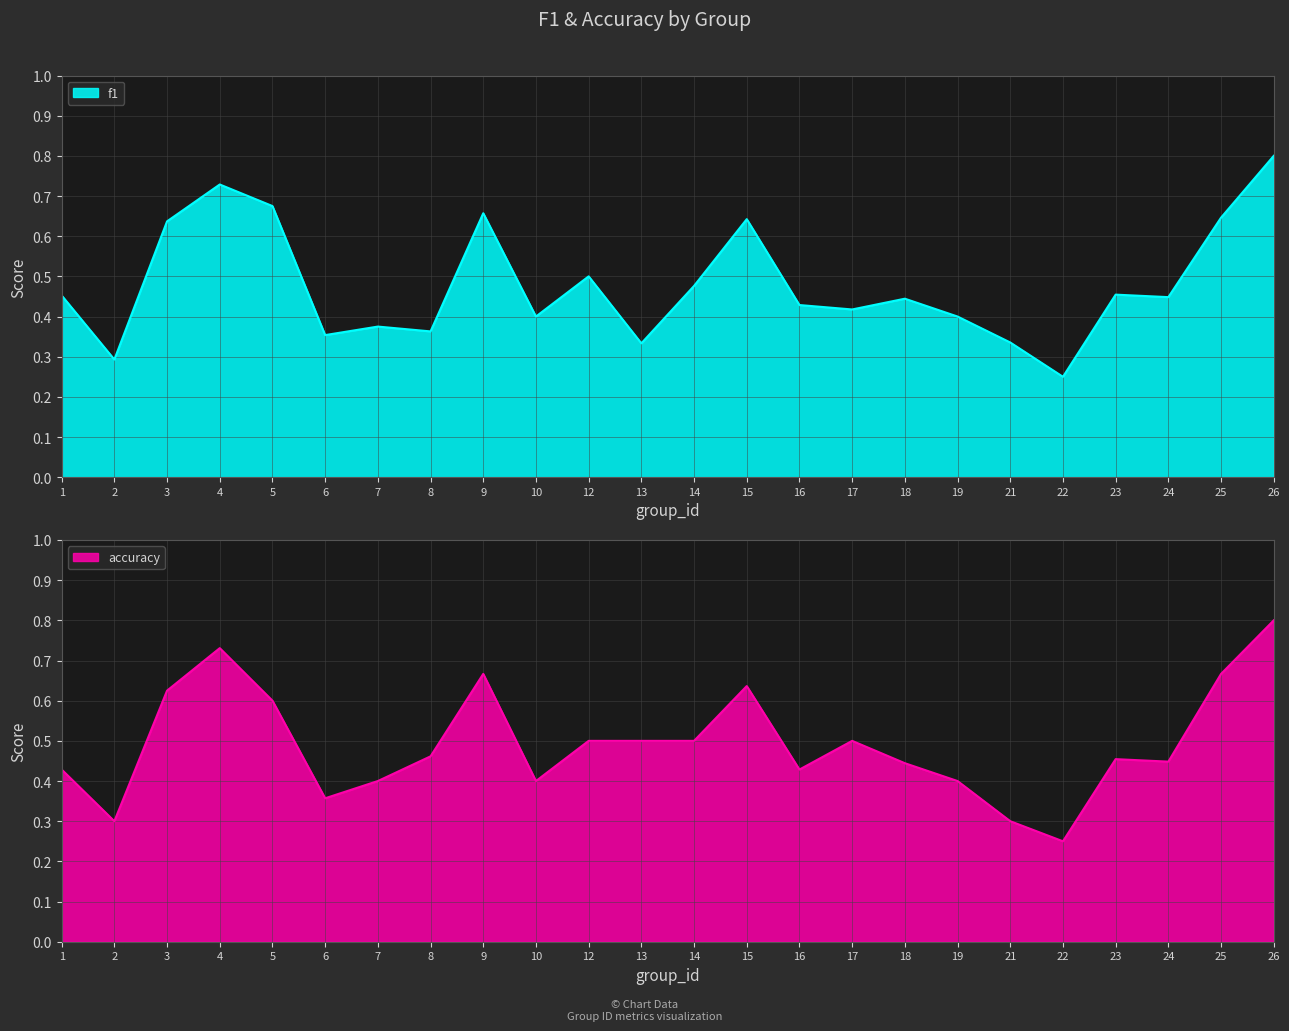

How many interior local valleys does the accuracy series have?

6